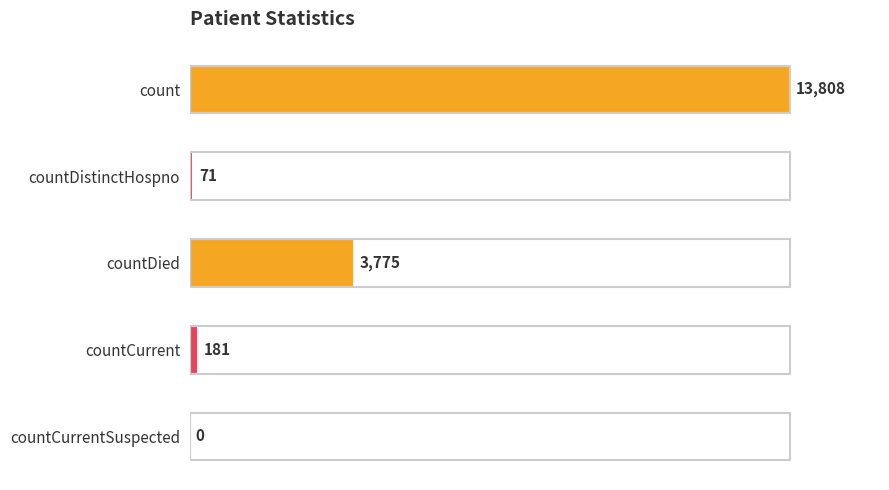

Reading top to bottom, what are all the values shown in this chart?

count=13808	countDistinctHospno=71	countDied=3775	countCurrent=181	countCurrentSuspected=0